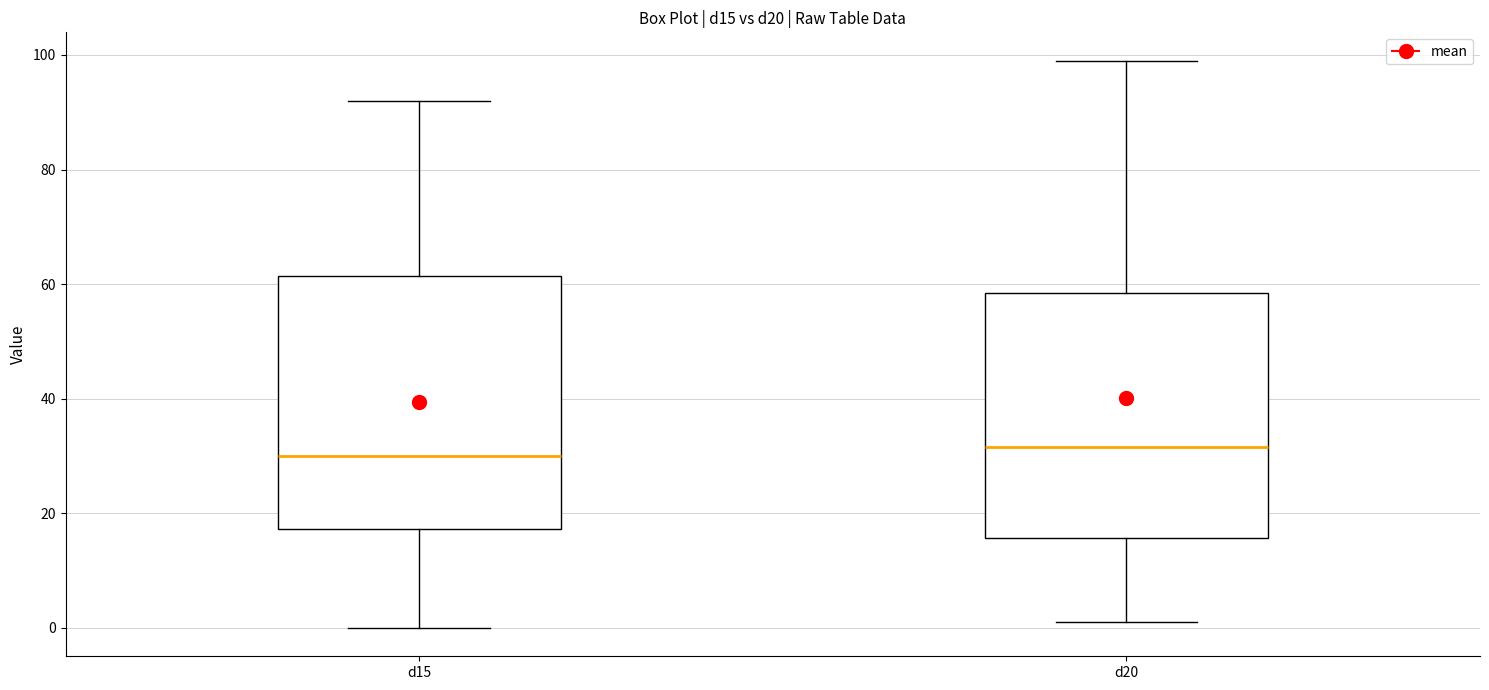

Where does the lower whisker of the box for d15 end on the y-axis? The values are not printed on the chart, so give them approximately, as read against the axis.

0